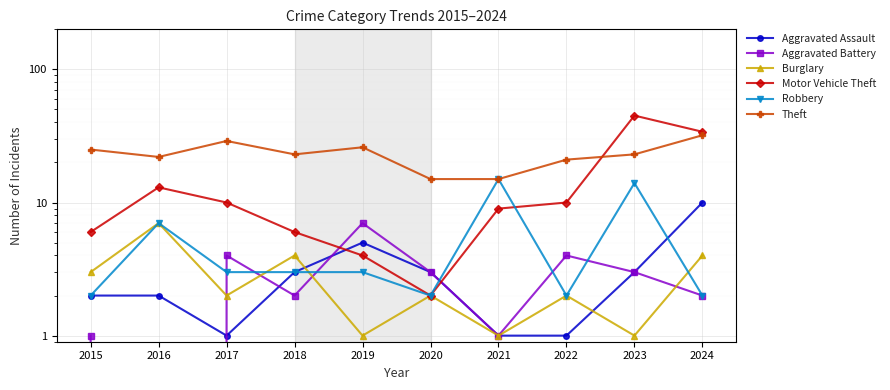

What is the greatest value displayed?

45